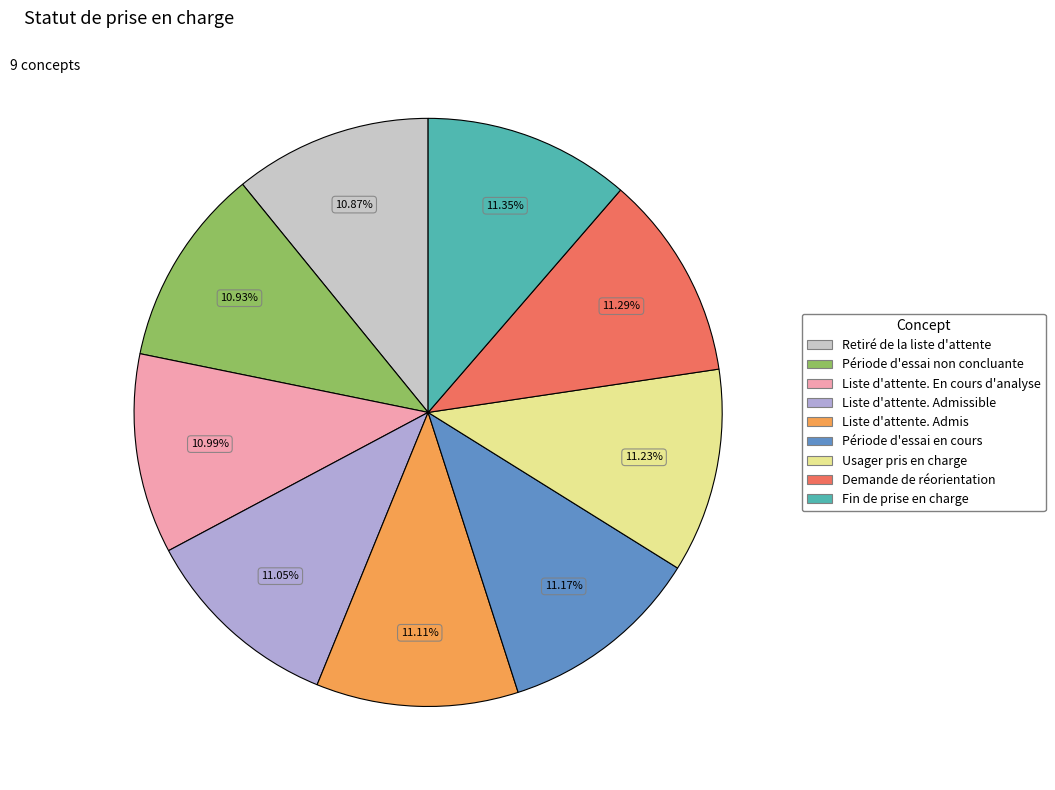

To the nearest percent, what is the combined percentage of Période d'essai non concluante and Usager pris en charge?

22%